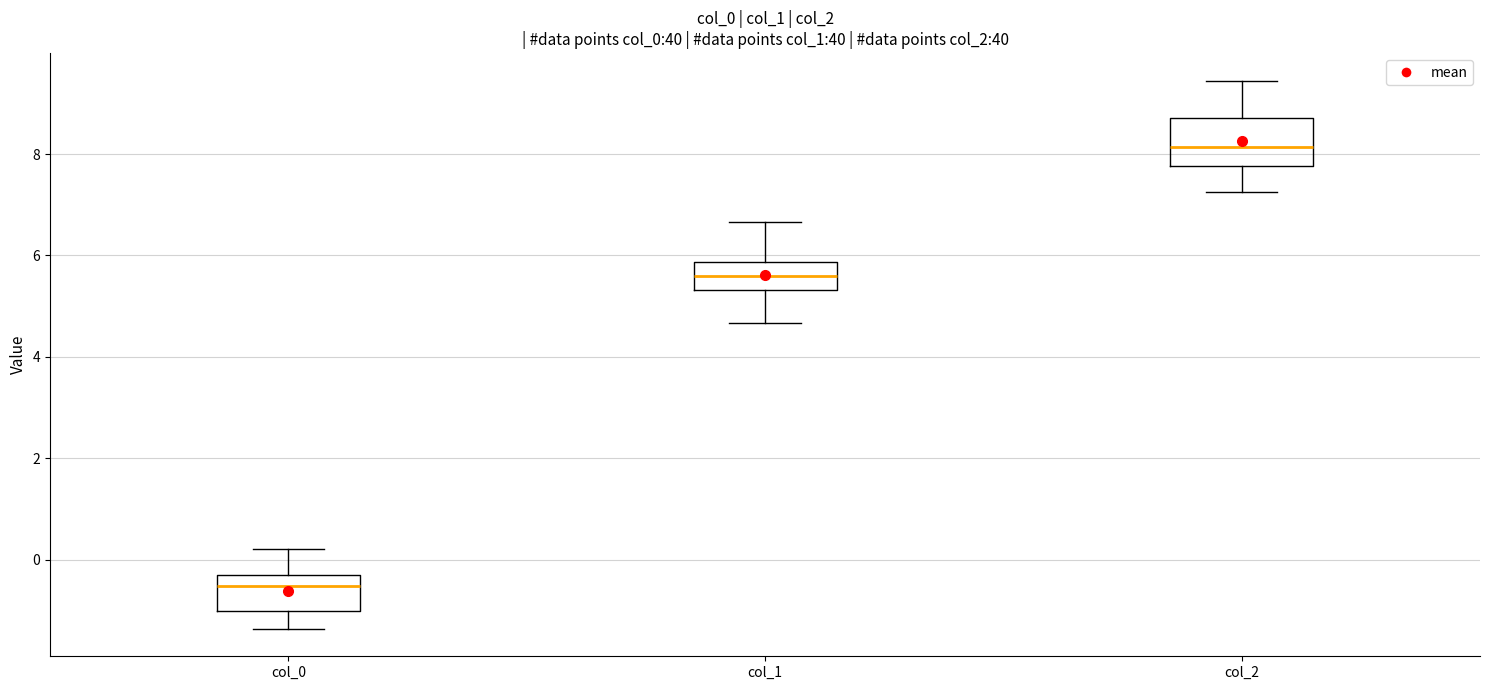

Where does the lower whisker of the box for col_0 end on the y-axis? The values are not printed on the chart, so give them approximately, as read against the axis.

-1.4